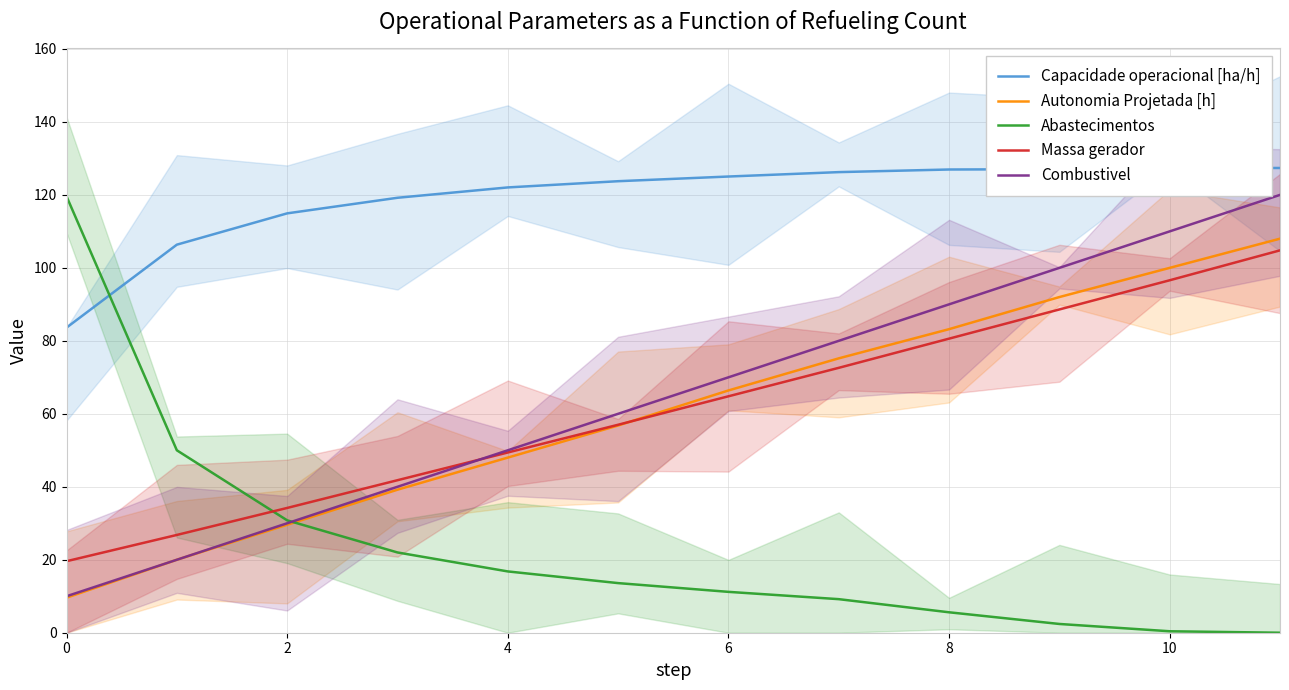

The Autonomia Projetada [h] series shows 48.0 at 4. True or false?

True